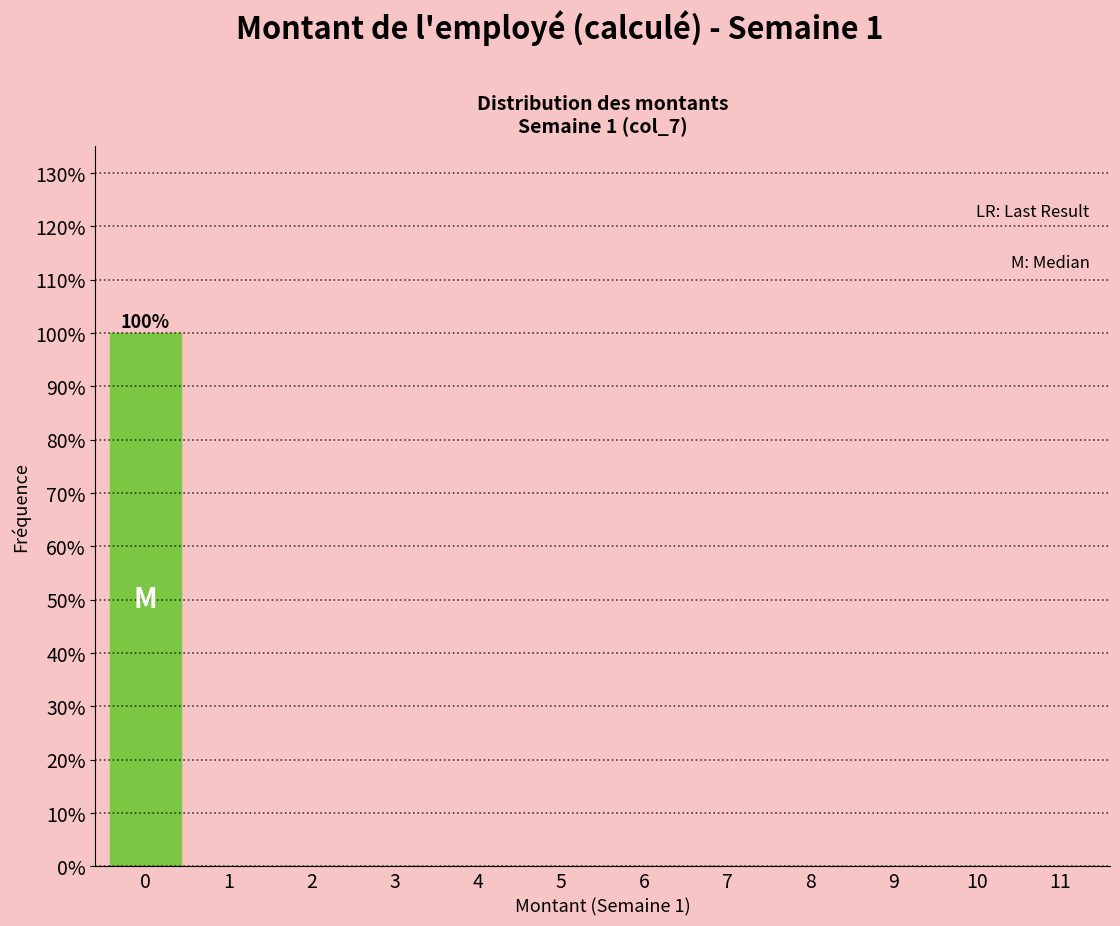

Reading right to left, what are all the values shown in this chart?

11=0	10=0	9=0	8=0	7=0	6=0	5=0	4=0	3=0	2=0	1=0	0=100